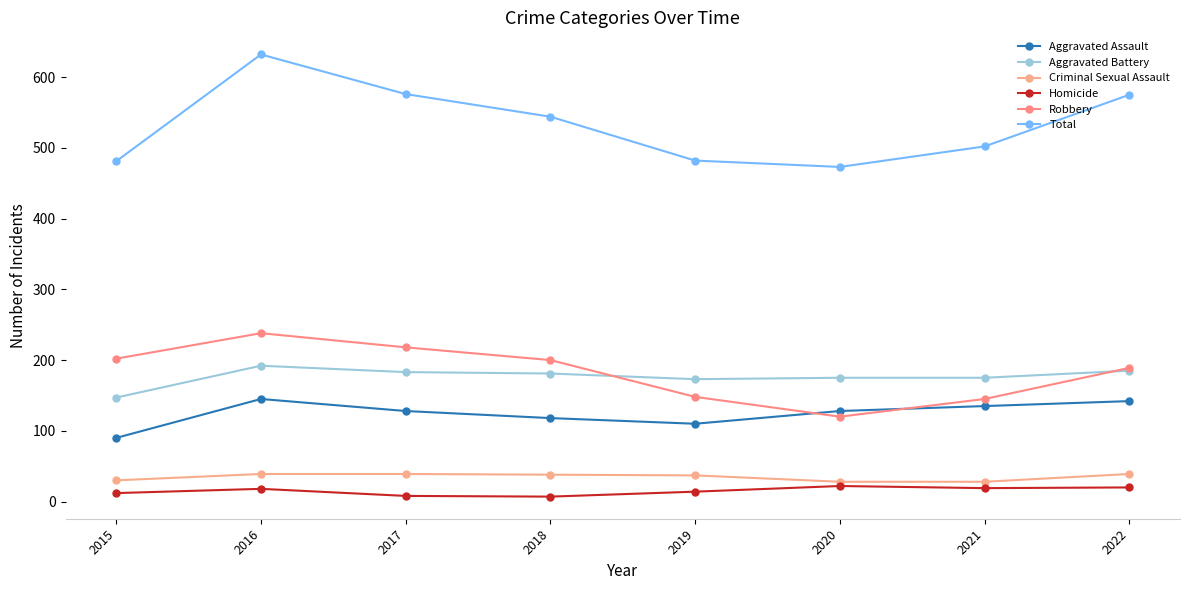

True or false: Aggravated Assault and Criminal Sexual Assault intersect in this chart.

False